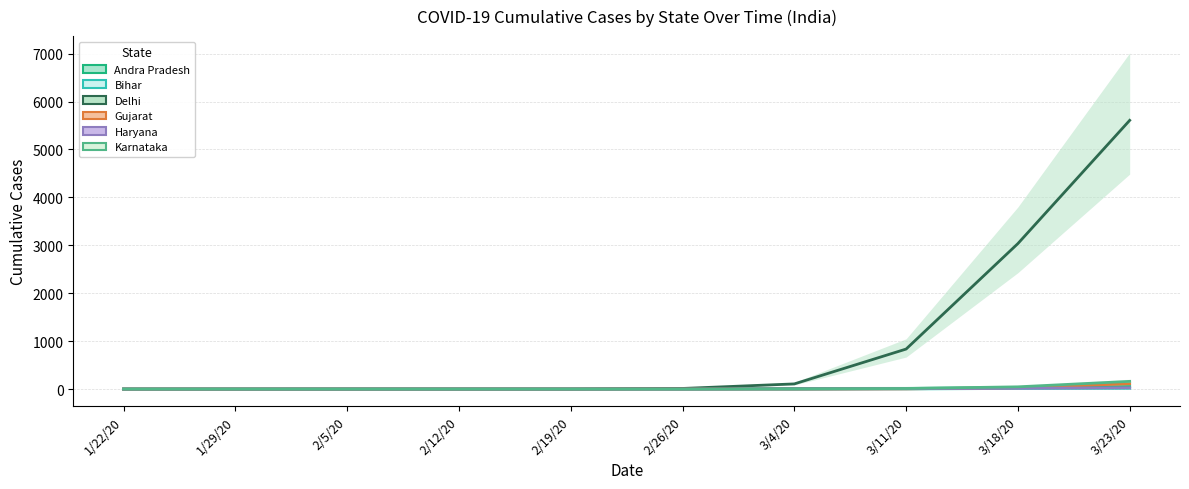

Does the chart display data point markers on the line(s)?

No